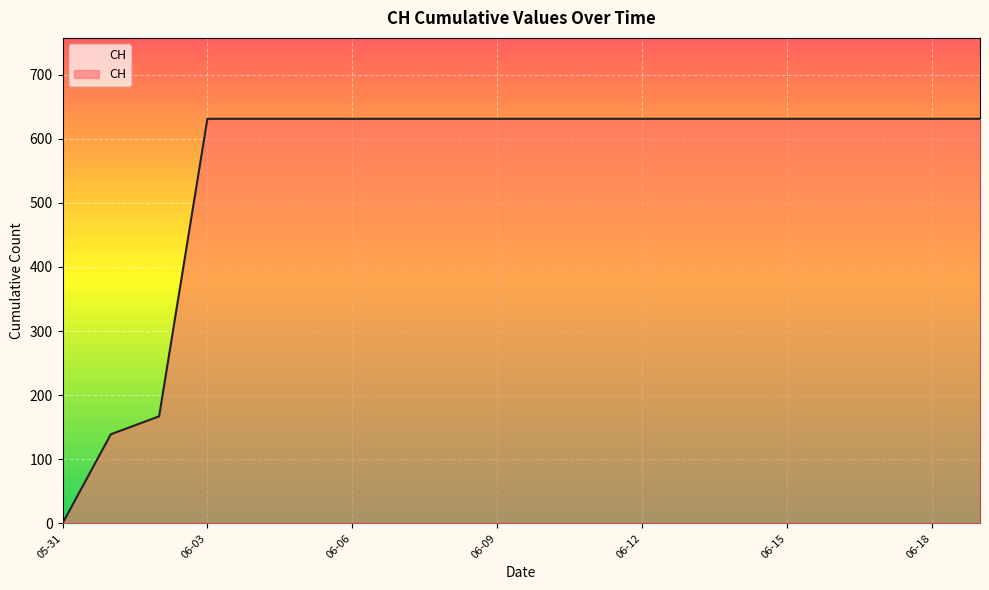

What is the maximum value shown in the chart?

631